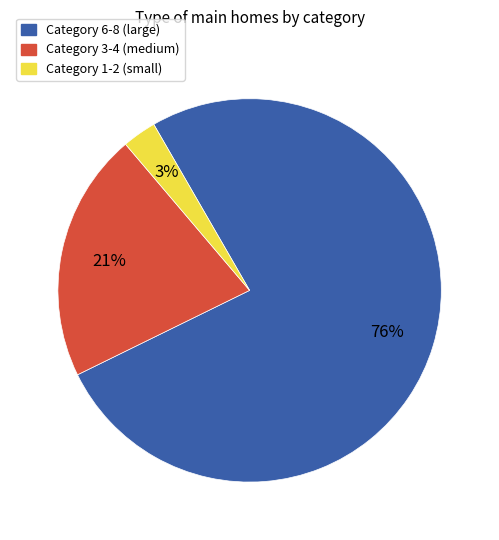

How many slices are in this pie chart?

3